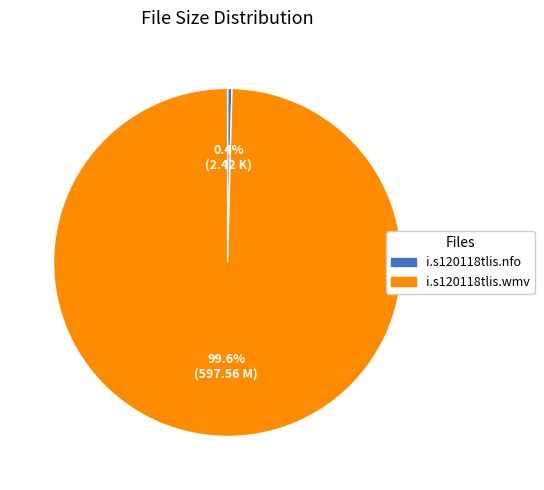

Is it true that i.s120118tlis.nfo is 0% of the pie?

True